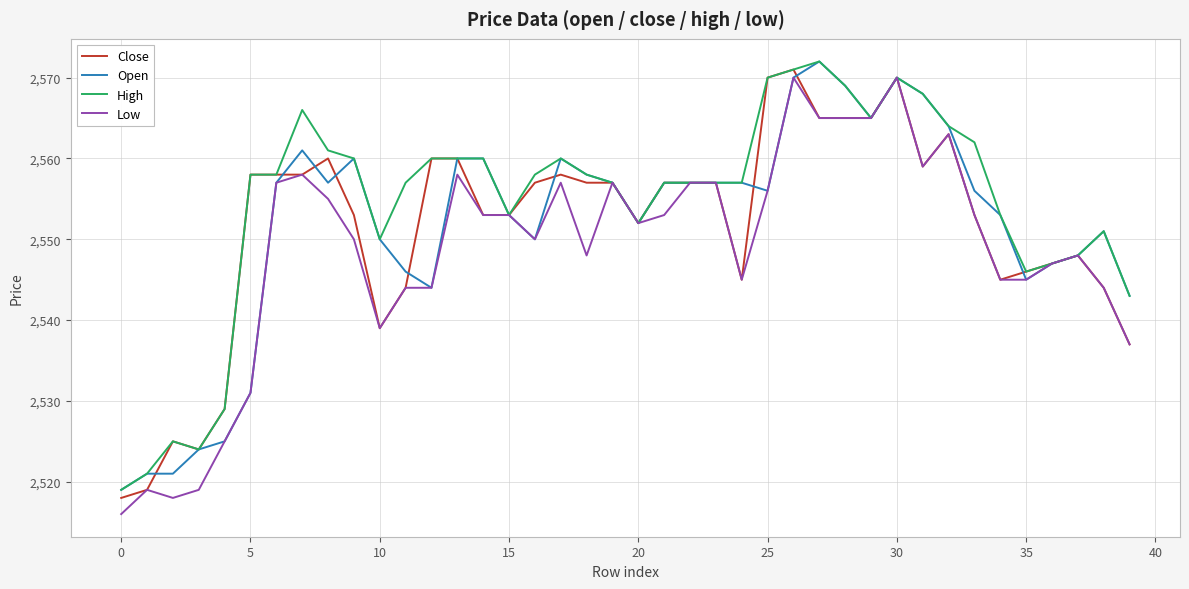

What is the lowest value of the Close series?

2518